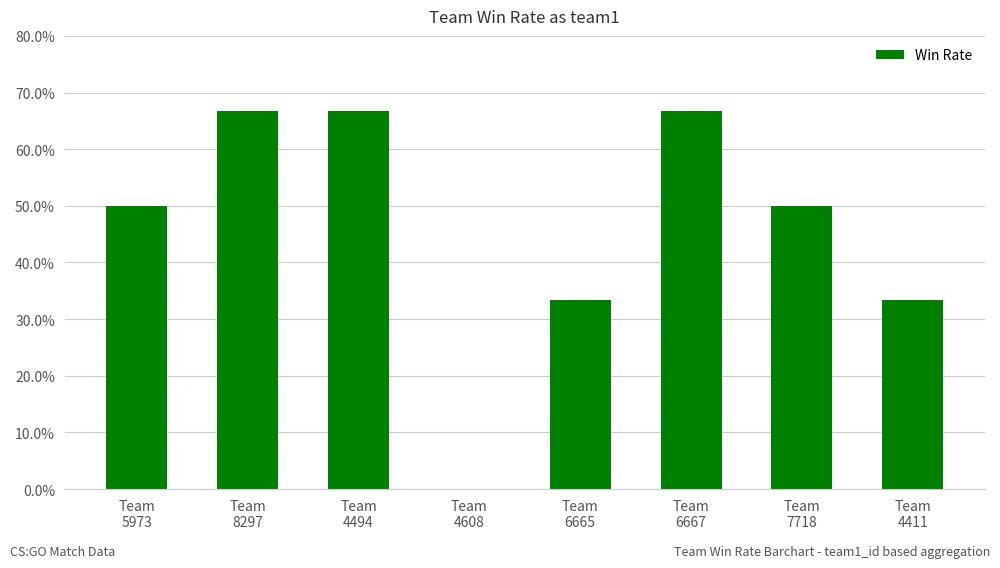

Where is the data nearest to the value 0?

Team
4608